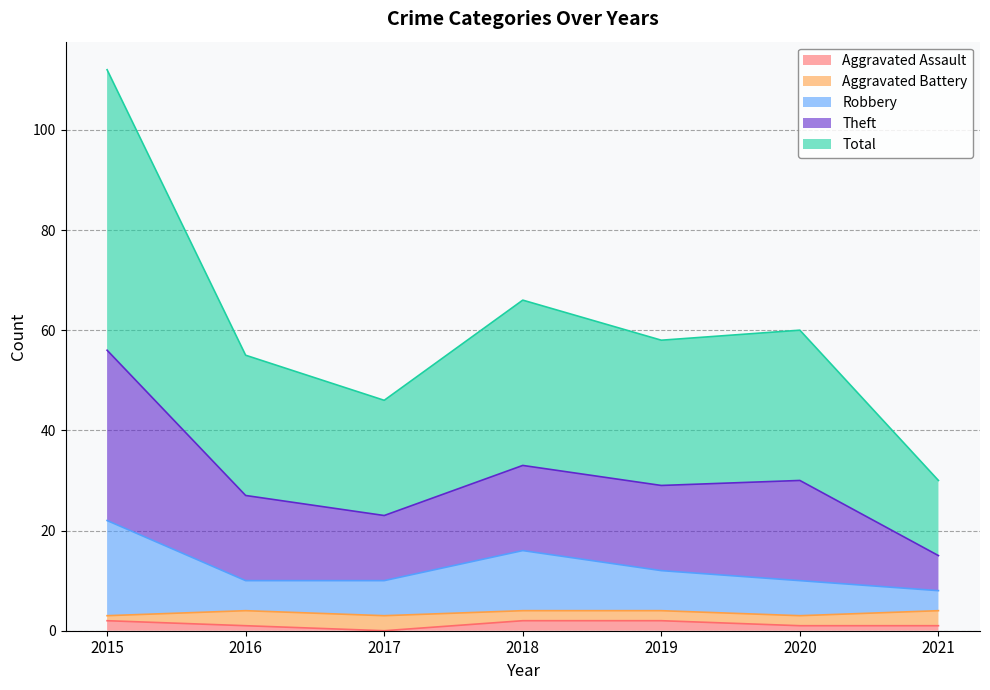

True or false: Theft and Aggravated Assault cross at least once.

False